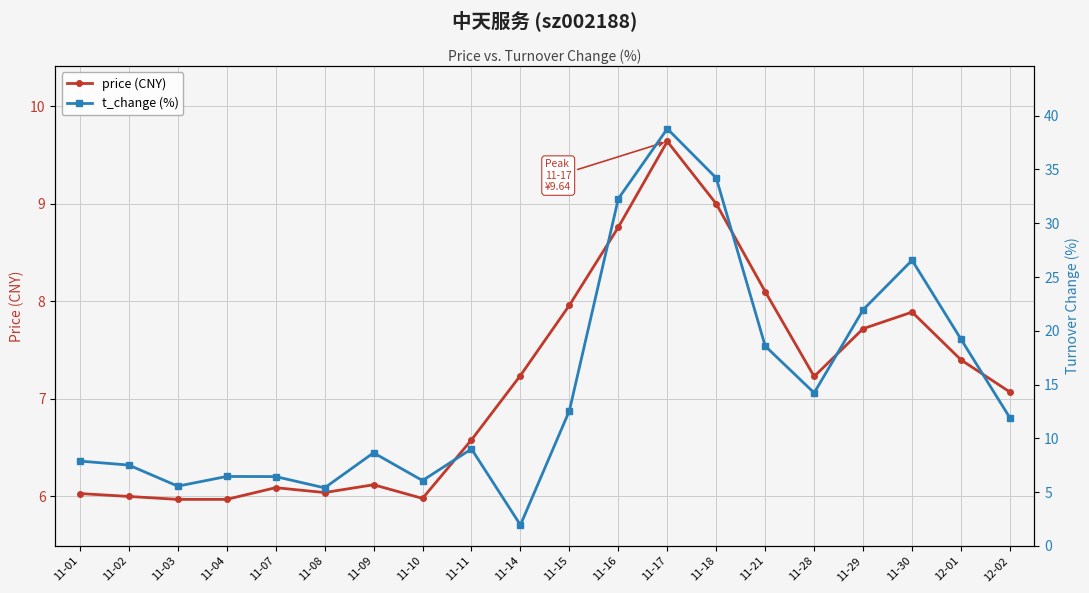

Between 11-04 and 11-02, which is larger?

11-02